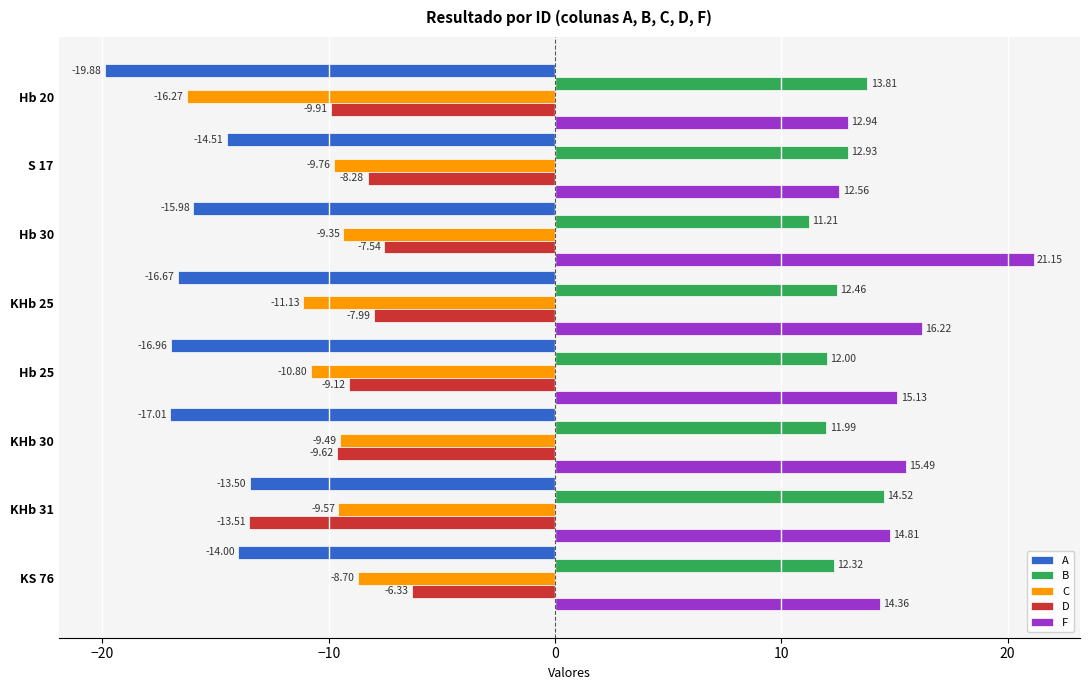

At how many categories does at least one series exceed -5?

8